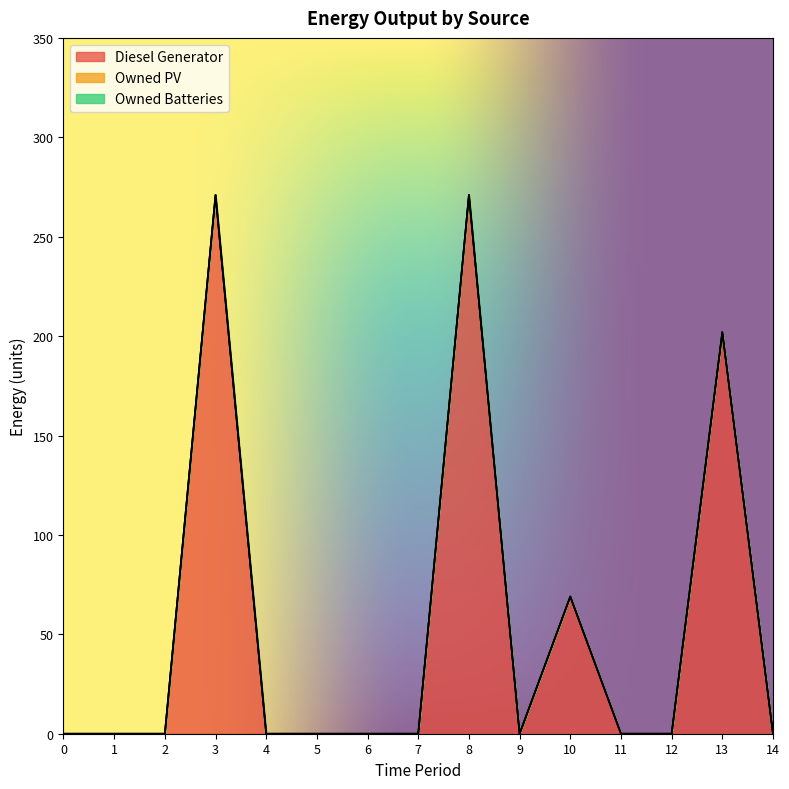

Is it true that Owned Batteries equals 0 at 10?

True